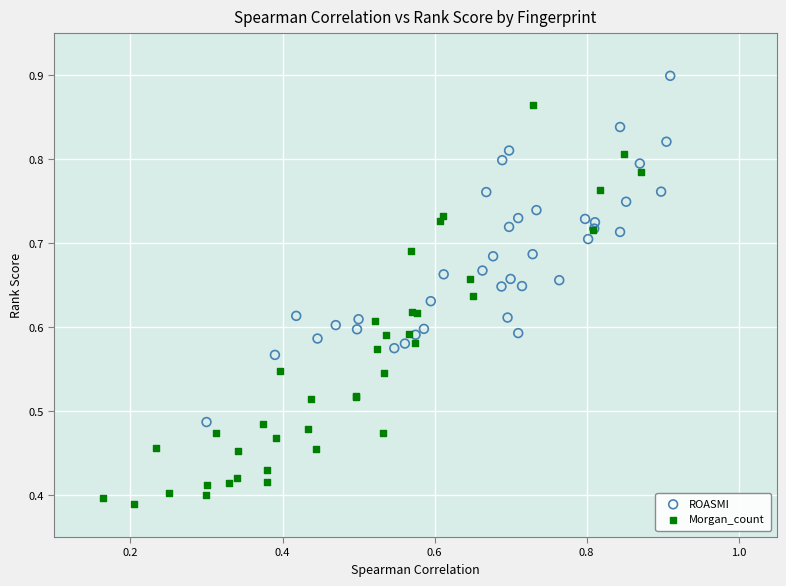

Which series contains the highest Y value?

ROASMI